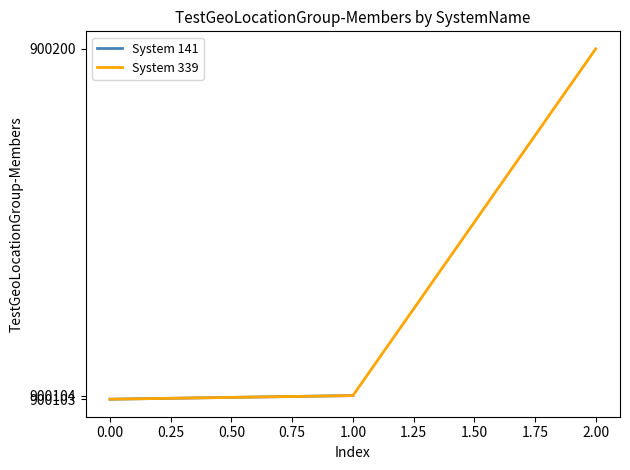

The value of System 339 at 0.00 is 900103. True or false?

True